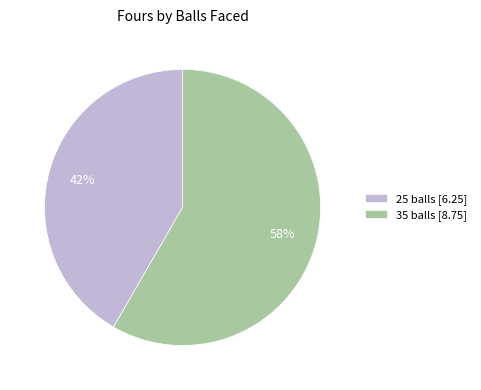

What is the smallest slice in the pie chart?

25 balls